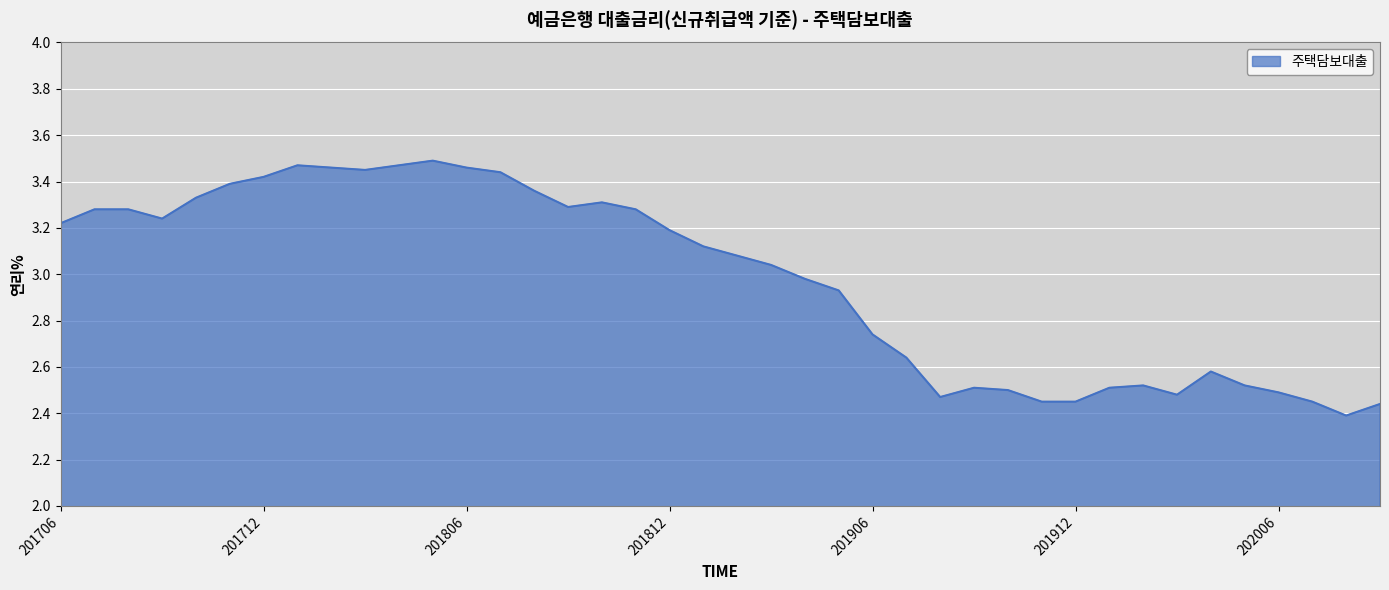

What is the difference between the maximum and minimum values?

1.1